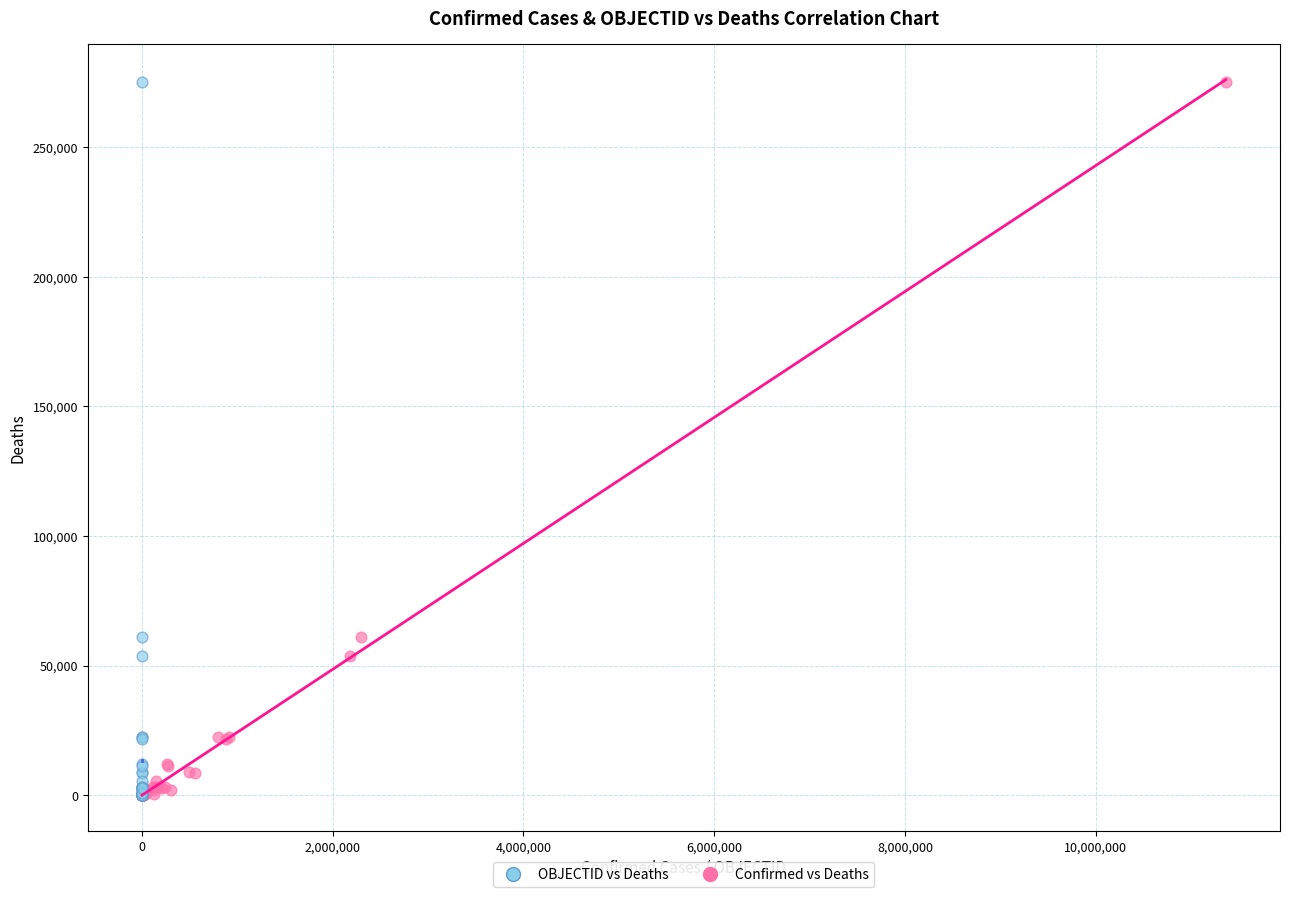

What are all the series names shown in the legend?

OBJECTID vs Deaths, Confirmed vs Deaths